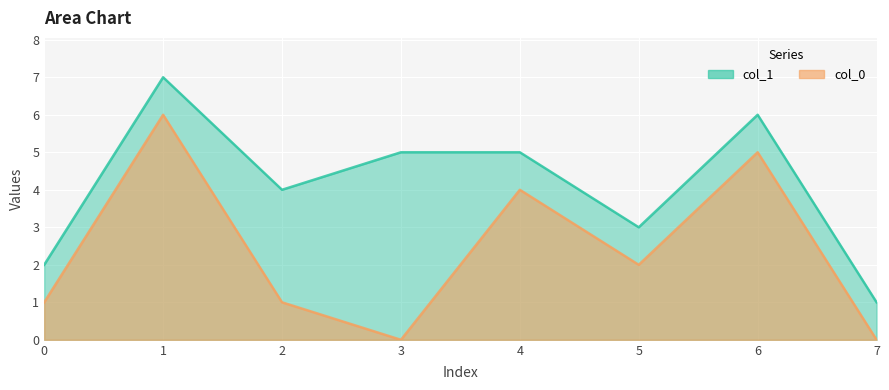

Where is the first local minimum for col_0?

3